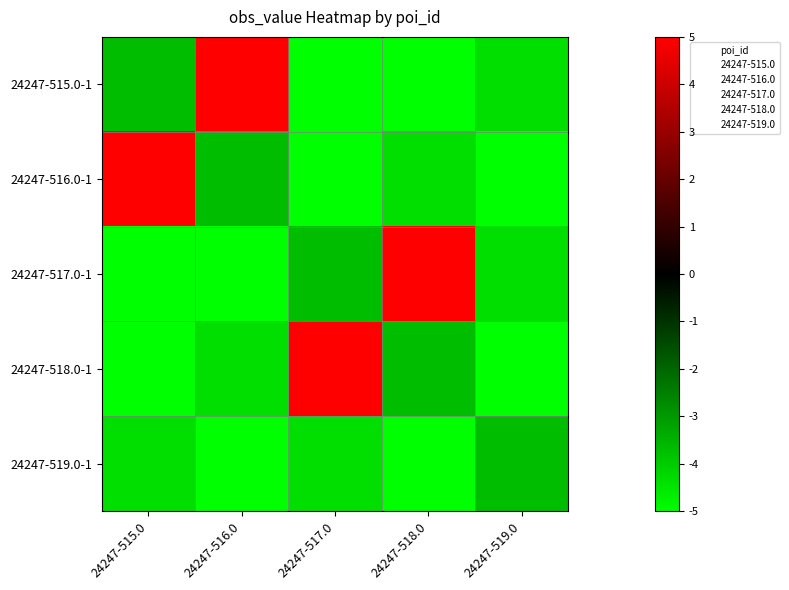

What is the difference between the highest and lowest values at 24247-515.0?

10.0